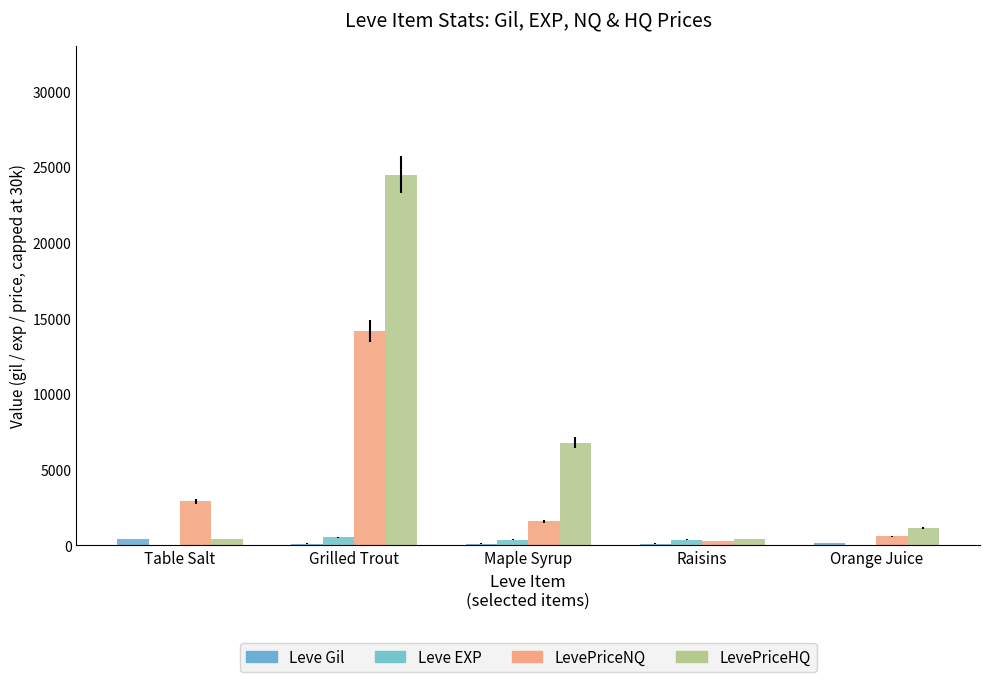

What is the label of the 4th bar from the right?

Grilled Trout